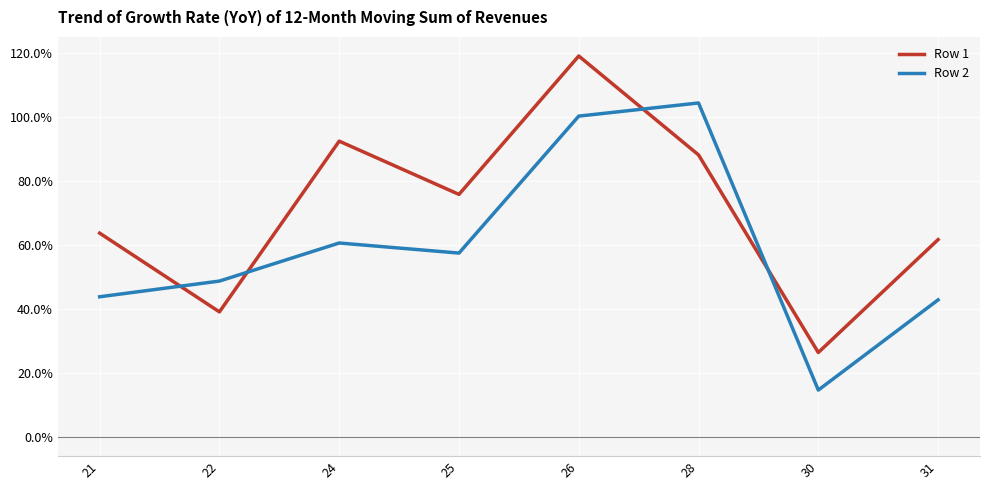

Reading left to right, transcribe all the data shown in this chart.

Row 1: 63.7	39.1	92.5	75.8	119.1	88.2	26.4	61.7
Row 2: 43.8	48.7	60.7	57.5	100.3	104.4	14.7	42.9